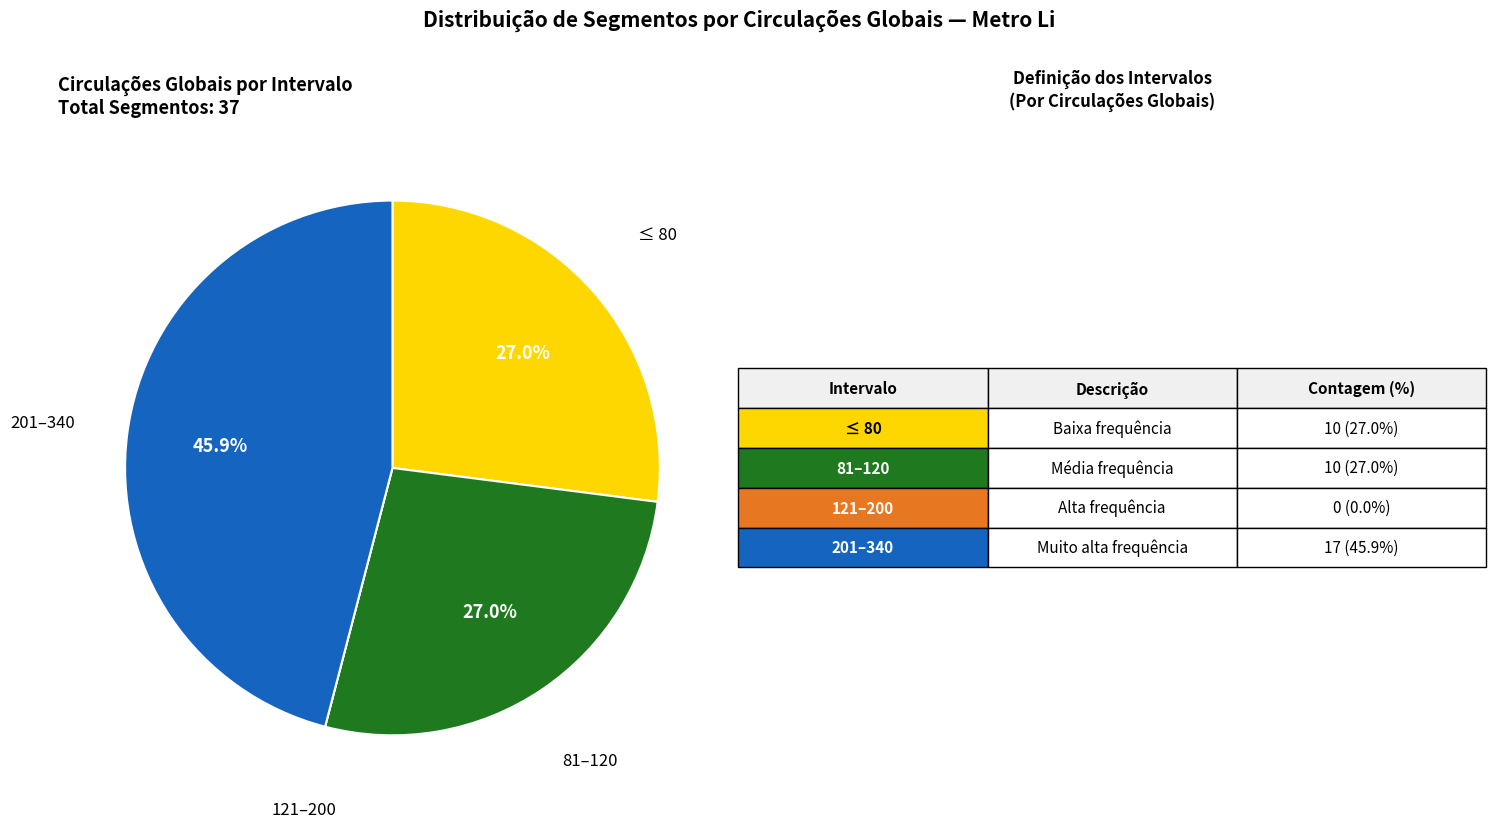

Does any single category account for the majority?

No